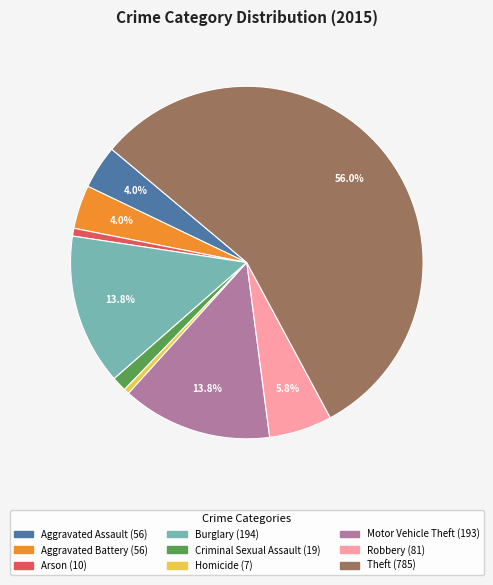

To the nearest percent, what is the average slice percentage?

11%